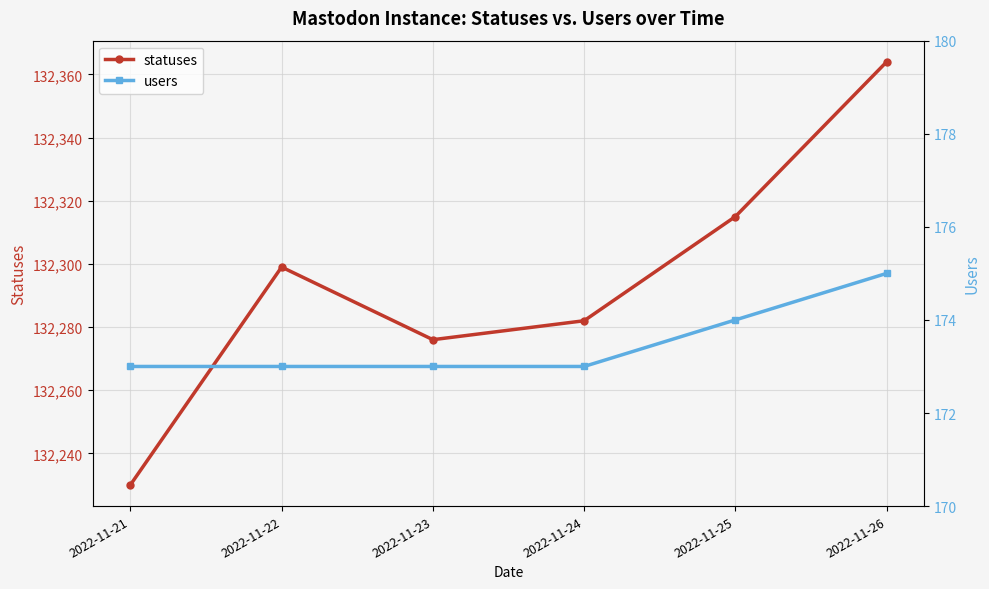

What is the approximate value of users at 2022-11-26?

175